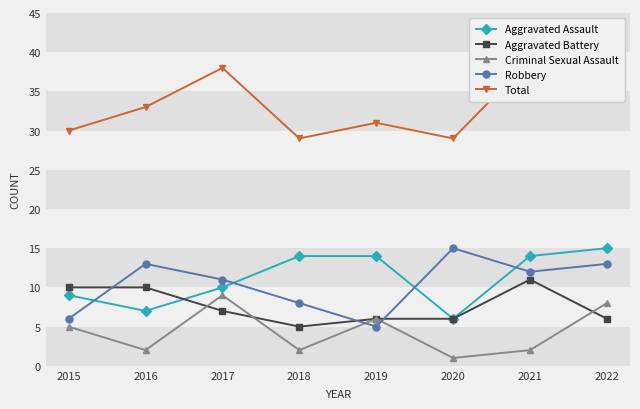

Reading left to right, what are all the values shown in this chart?

Aggravated Assault: 9	7	10	14	14	6	14	15
Aggravated Battery: 10	10	7	5	6	6	11	6
Criminal Sexual Assault: 5	2	9	2	6	1	2	8
Robbery: 6	13	11	8	5	15	12	13
Total: 30	33	38	29	31	29	39	42